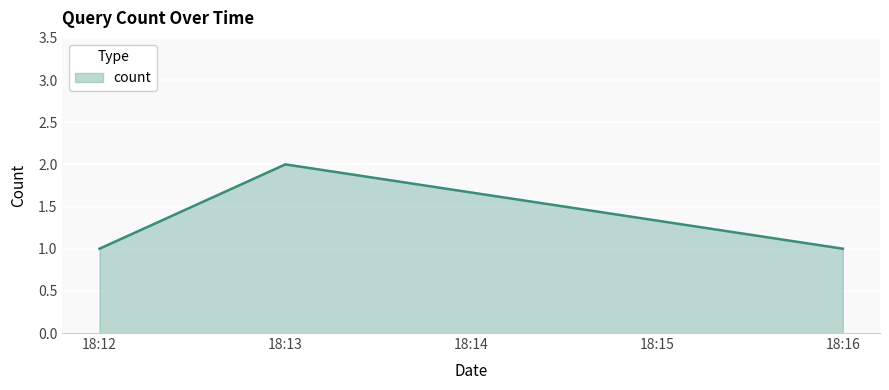

Does the chart have visible grid lines?

Yes